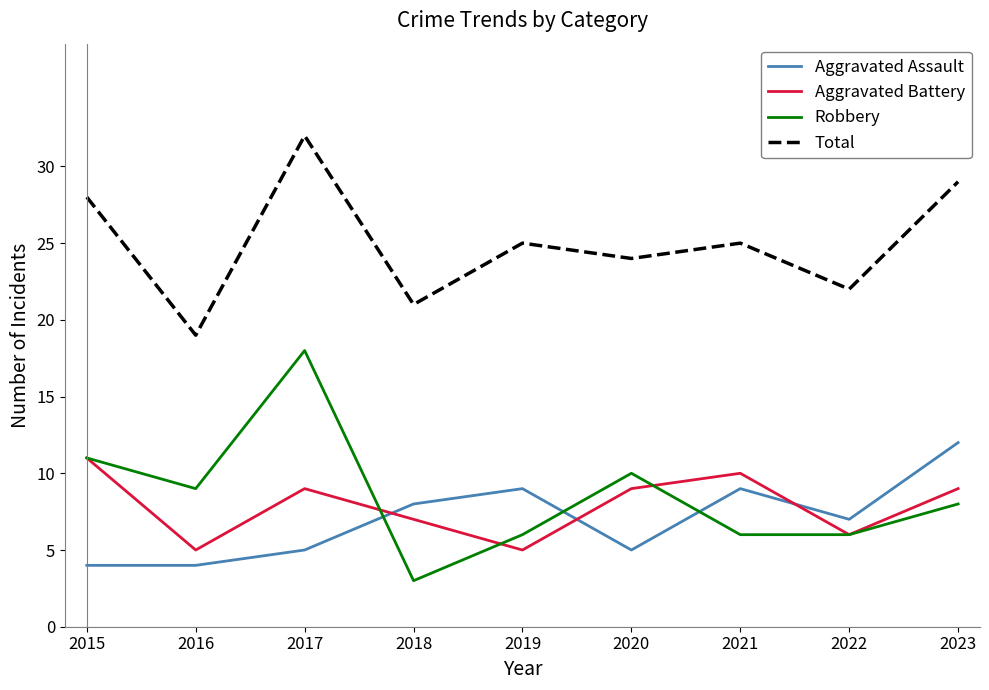

Which series has the largest range (max minus min)?

Robbery